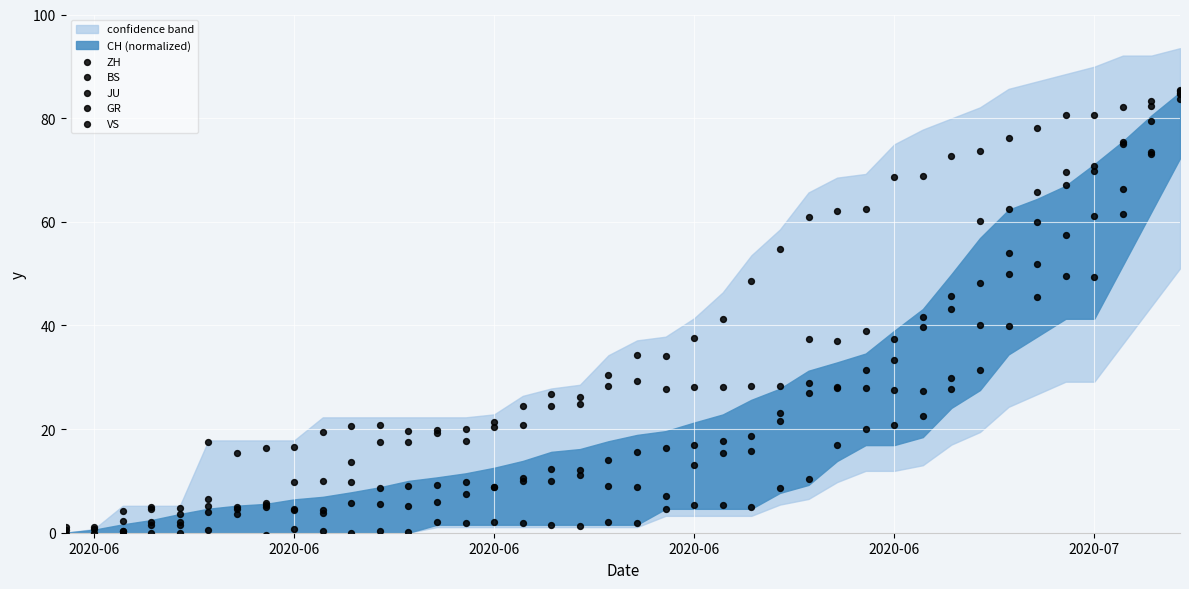

Is the value of GR at 13 greater than the value of ZH at 37?

No